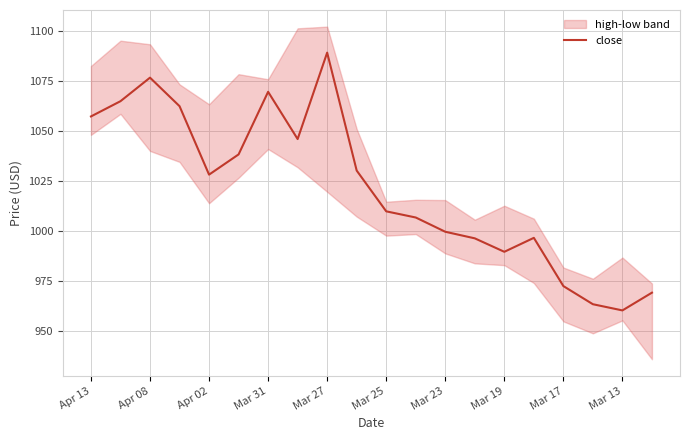

What is the smallest value displayed?

960.1